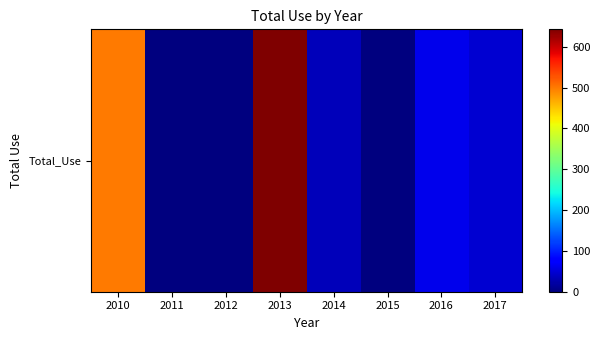

Rank the categories by value from highest to lowest.

2013, 2010, 2016, 2017, 2014, 2011, 2012, 2015